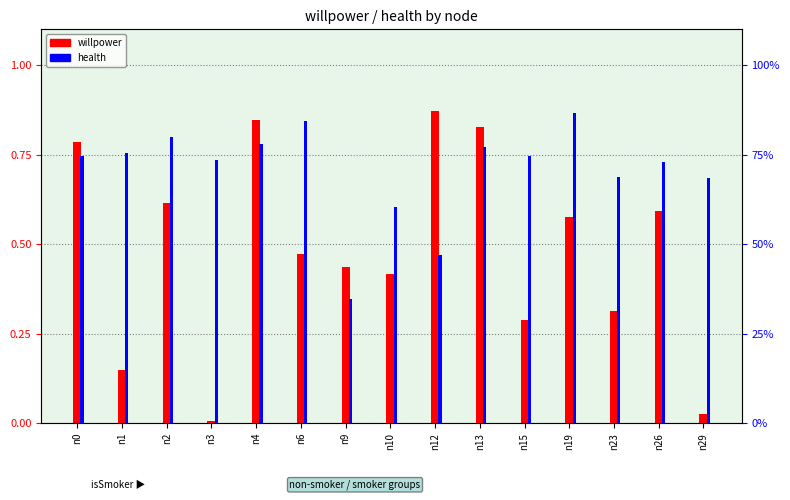

How many bars are there in each group?

2